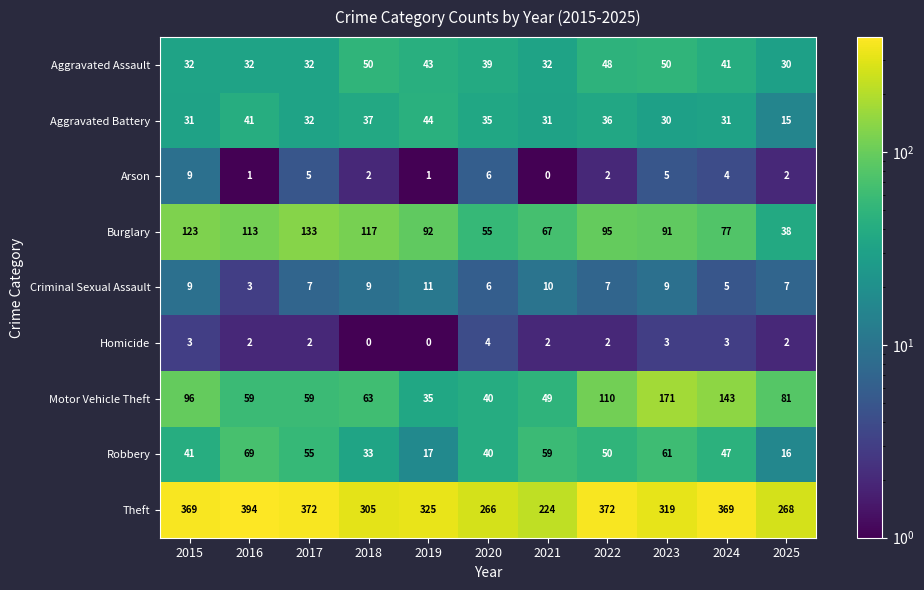

What is the sum of all Burglary values?

1001